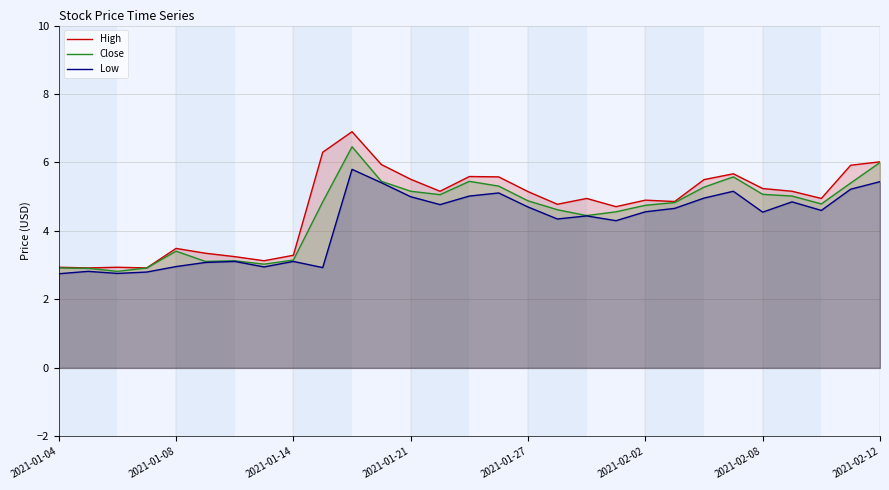

What is the total value across all series at 2021-02-02?

14.2